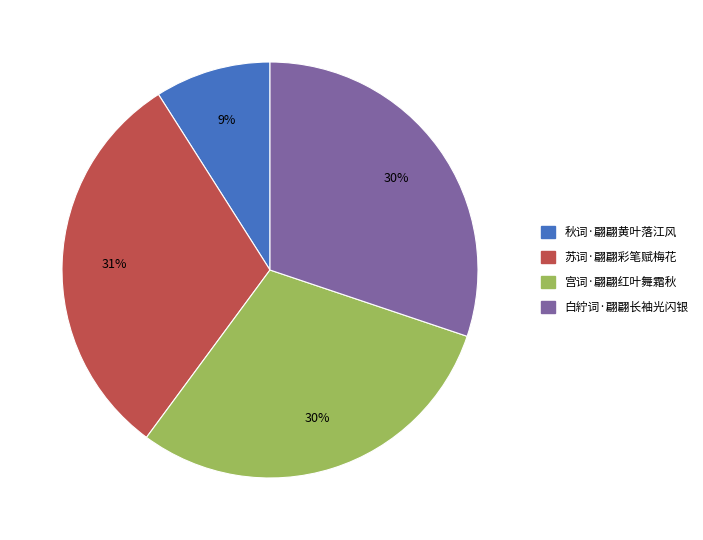

Do 宫词·翩翩红叶舞霜秋 and 秋词·翩翩黄叶落江风 together represent more than half of the pie?

No